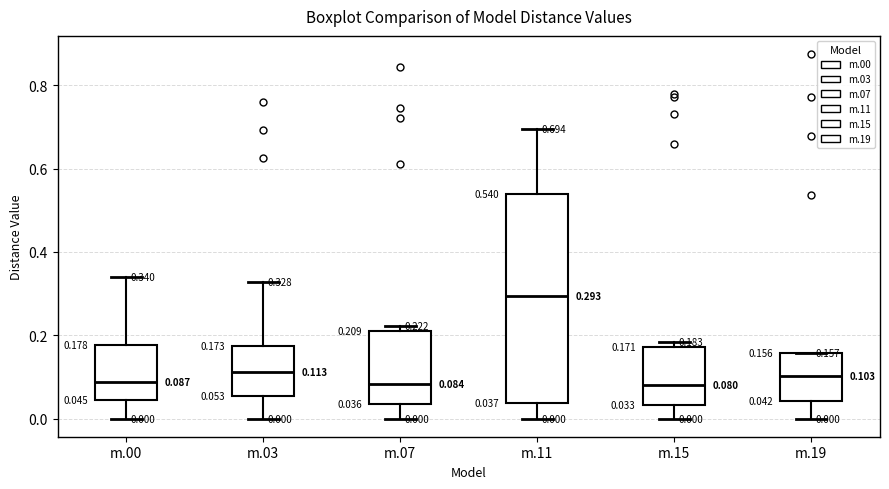

Which box's median line is the highest?

m.11